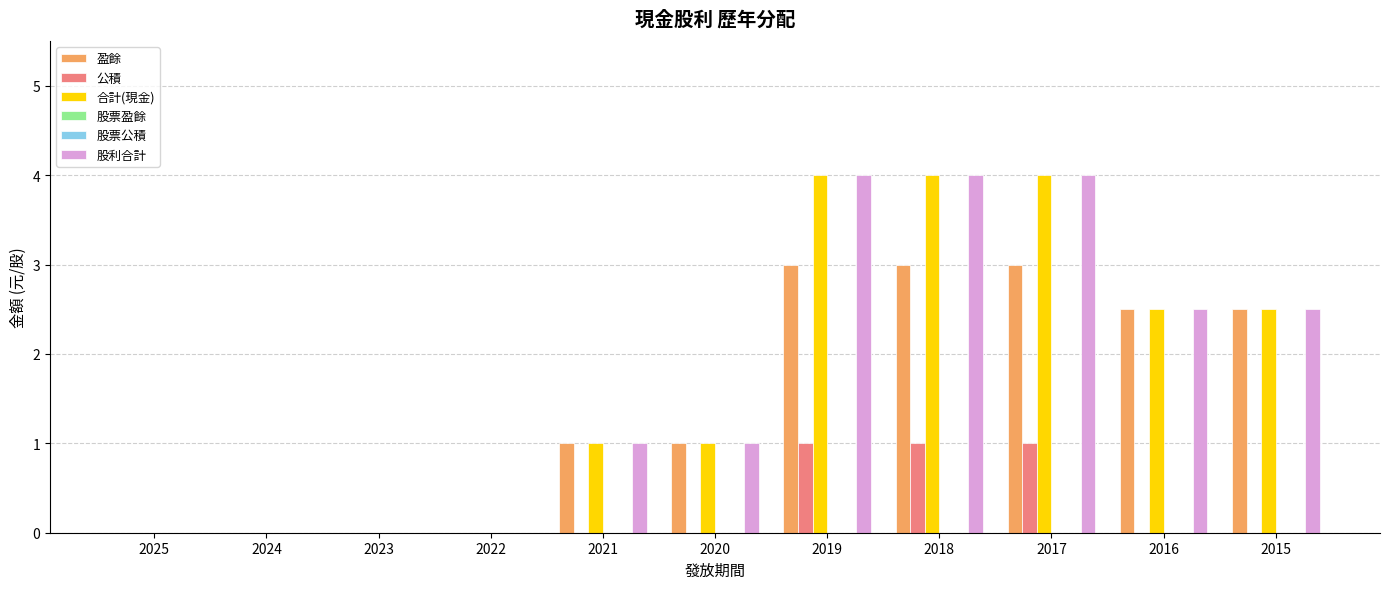

Rank the series by their maximum value, from lowest to highest.

股票盈餘, 股票公積, 公積, 盈餘, 合計(現金), 股利合計